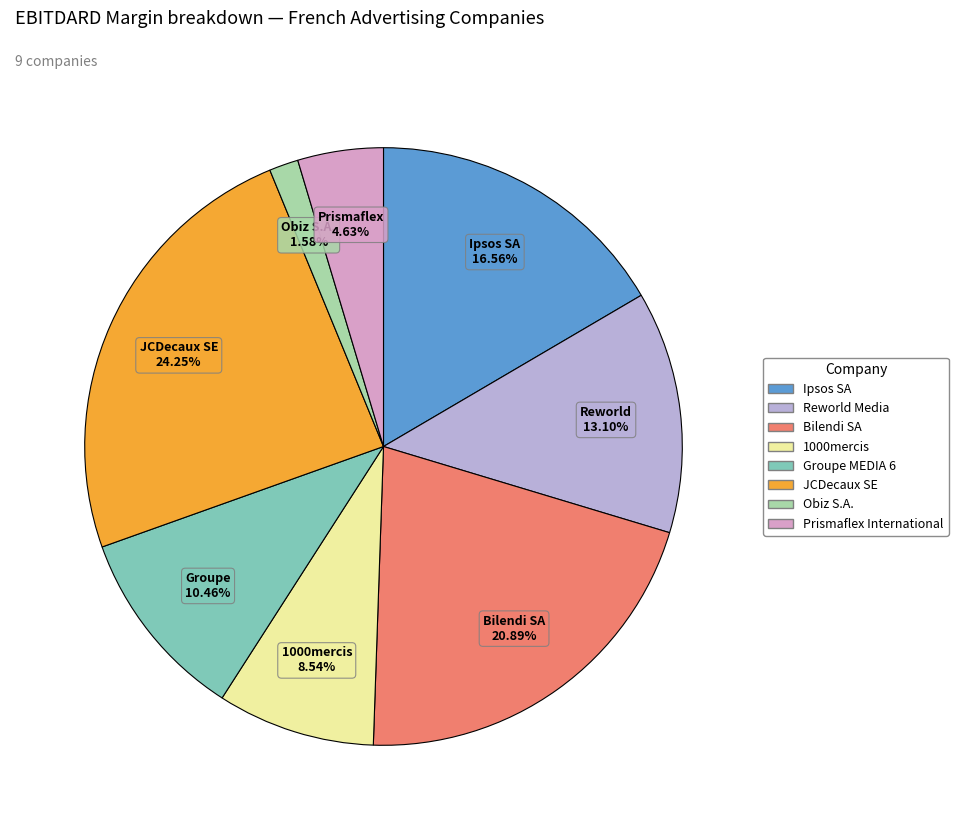

Does any single category account for the majority?

No